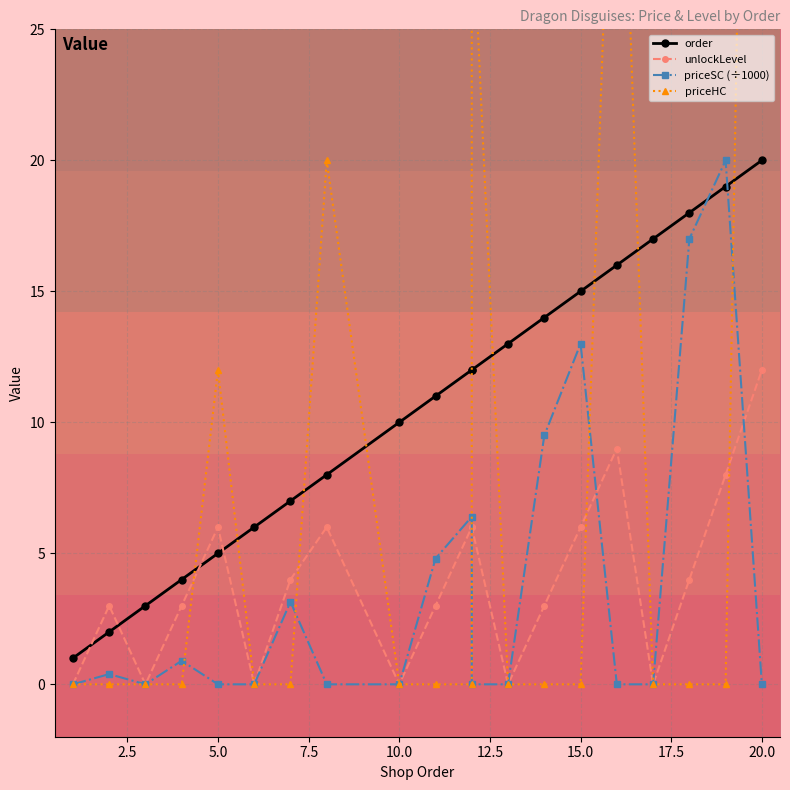

Does the chart display data point markers on the line(s)?

Yes